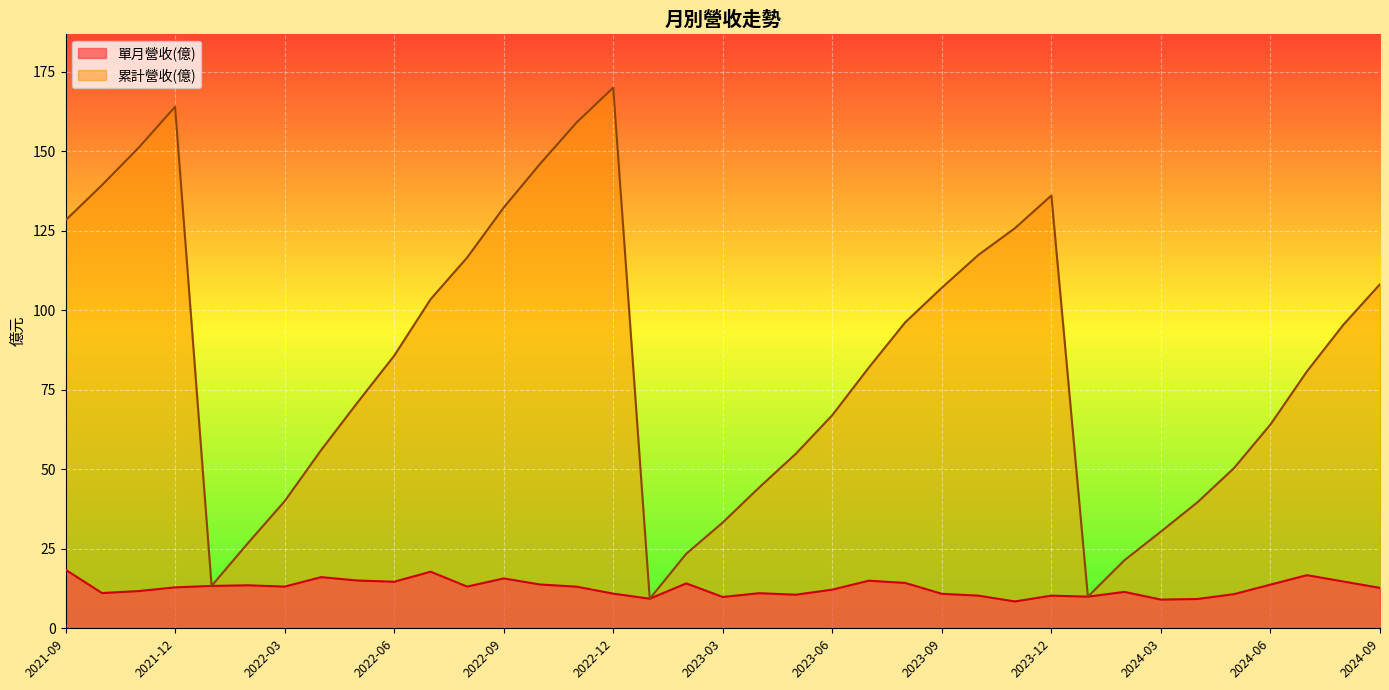

What is the spread (max minus min) of values at 2023-05?

44.3